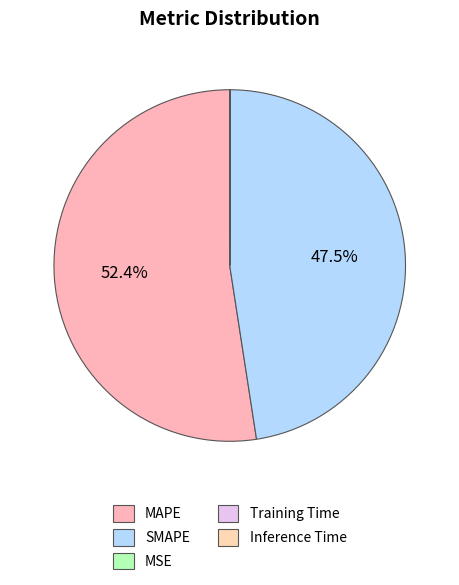

Which category accounts for the majority?

MAPE